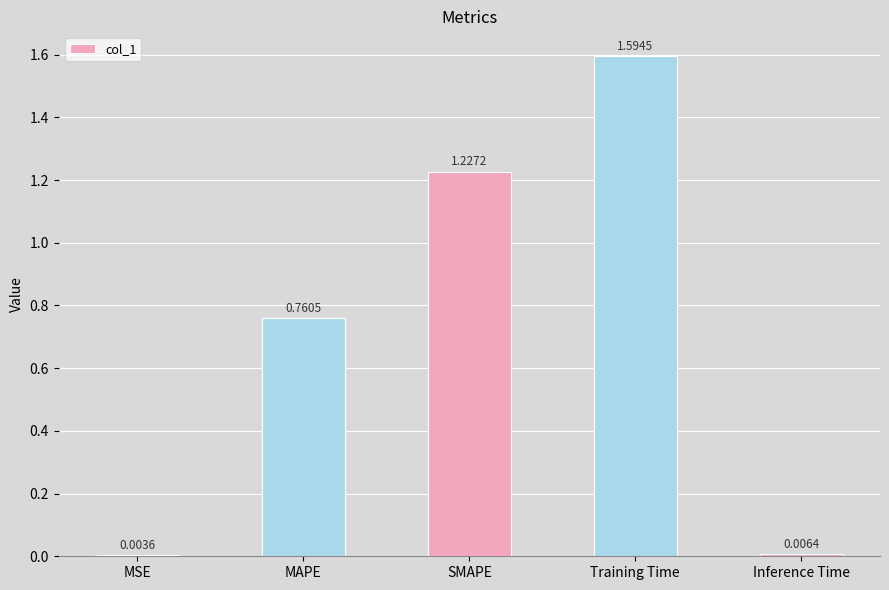

Which has a higher value, MAPE or SMAPE?

SMAPE